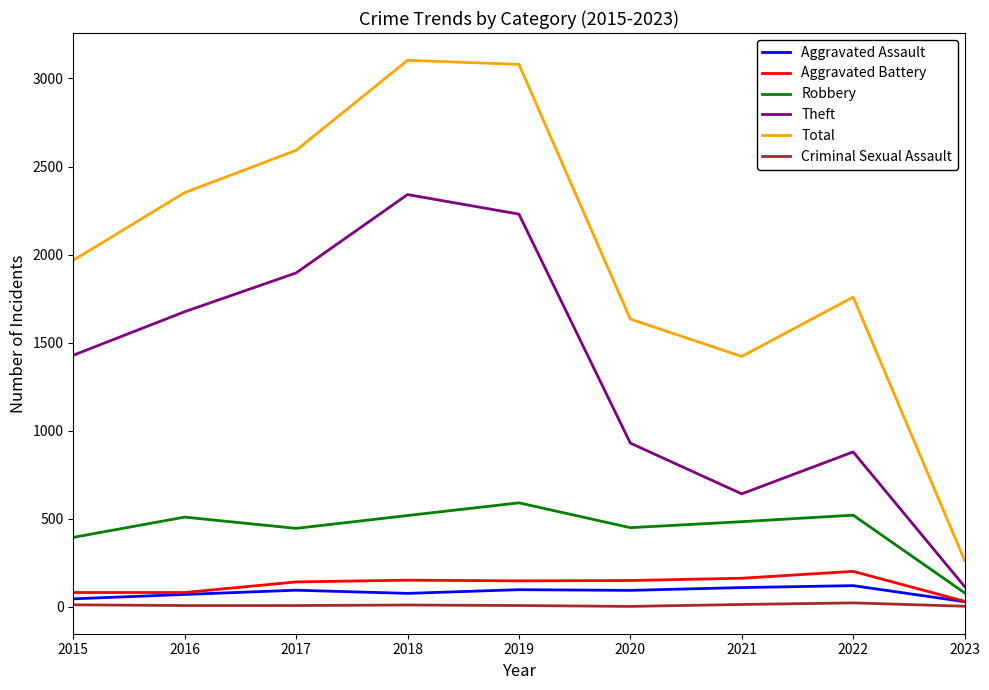

In Theft, how many points are higher than both neighbors (excluding endpoints)?

2